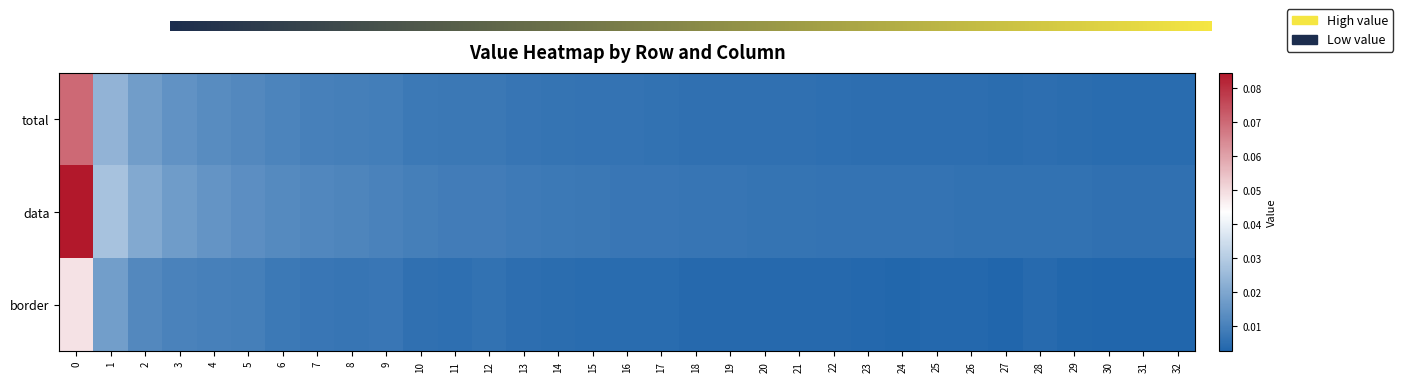

At 27, list the series in order from smallest to largest.

border, total, data